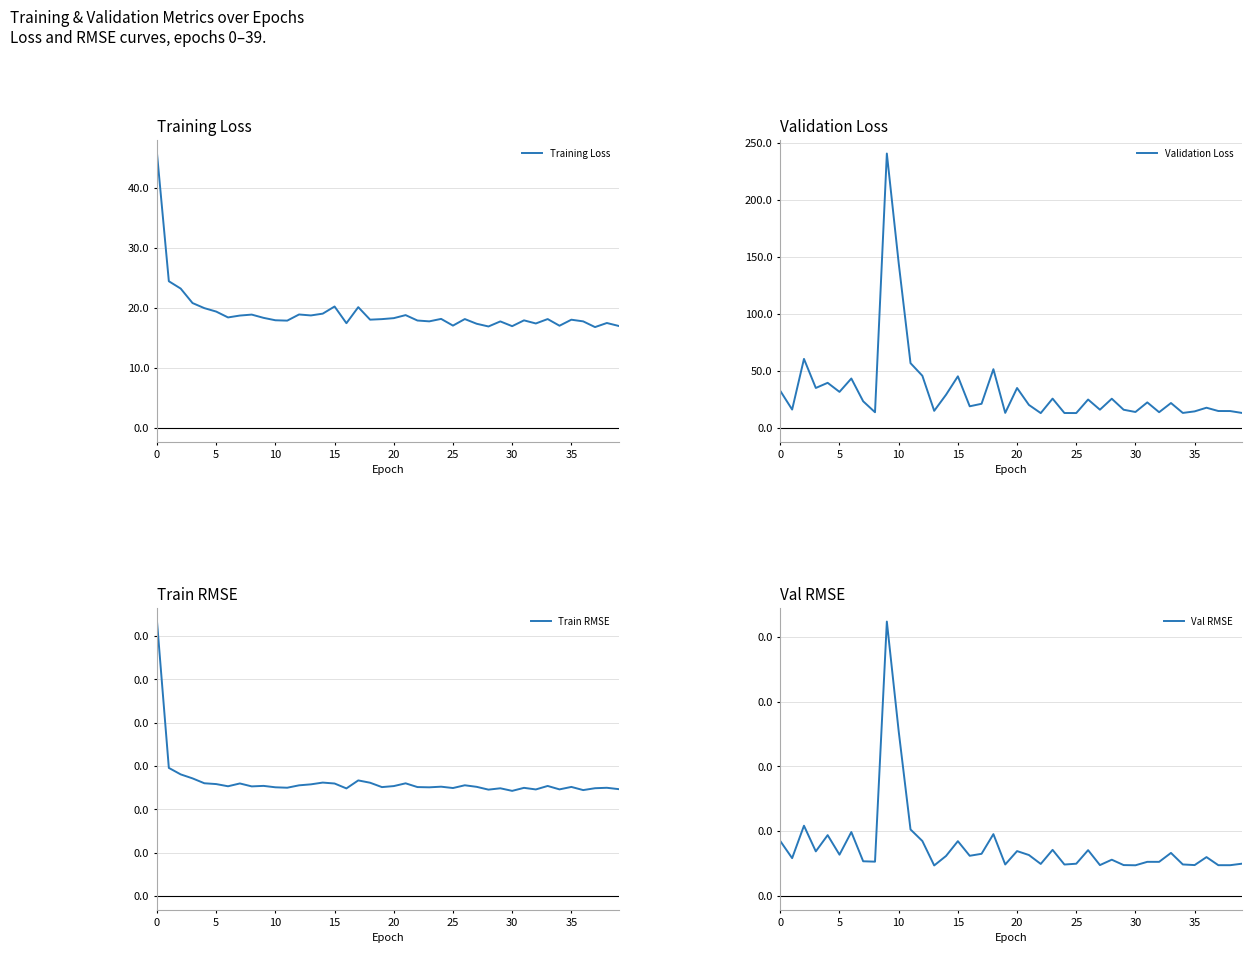

The Validation Loss series shows 14.9 at 38. True or false?

True